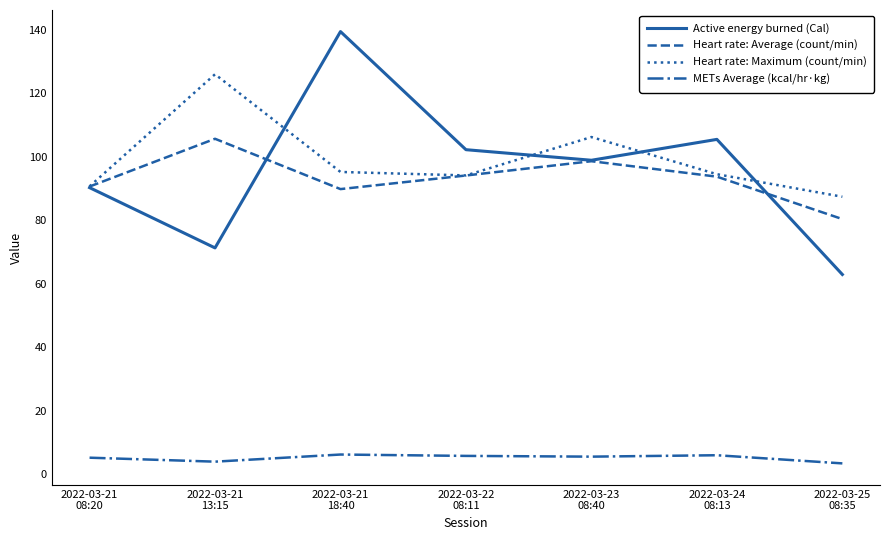

Is it true that METs Average (kcal/hr·kg) equals 5.2 at 2022-03-21
08:20?

True